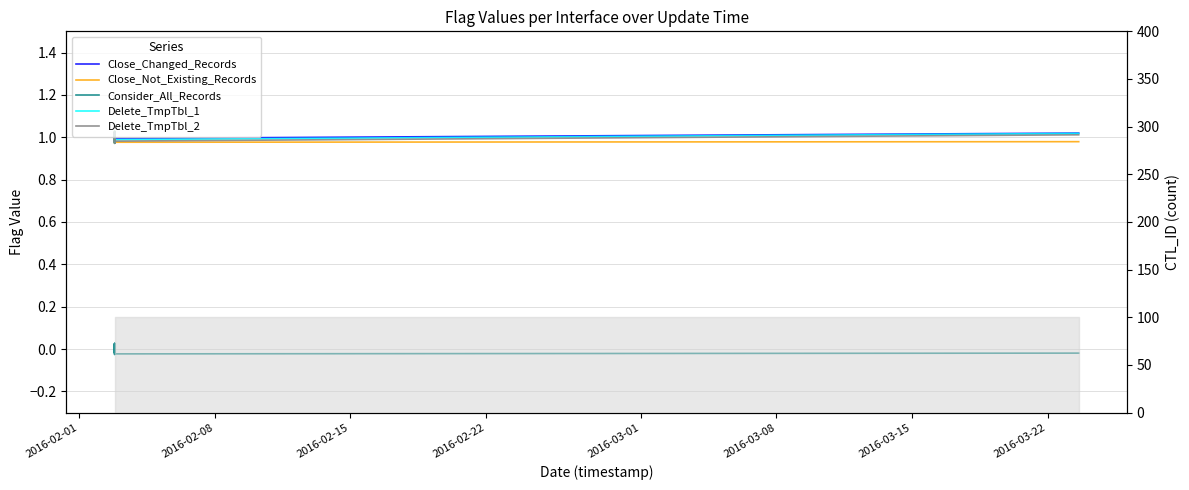

How many interior local peaks does the Close_Not_Existing_Records series have?

8